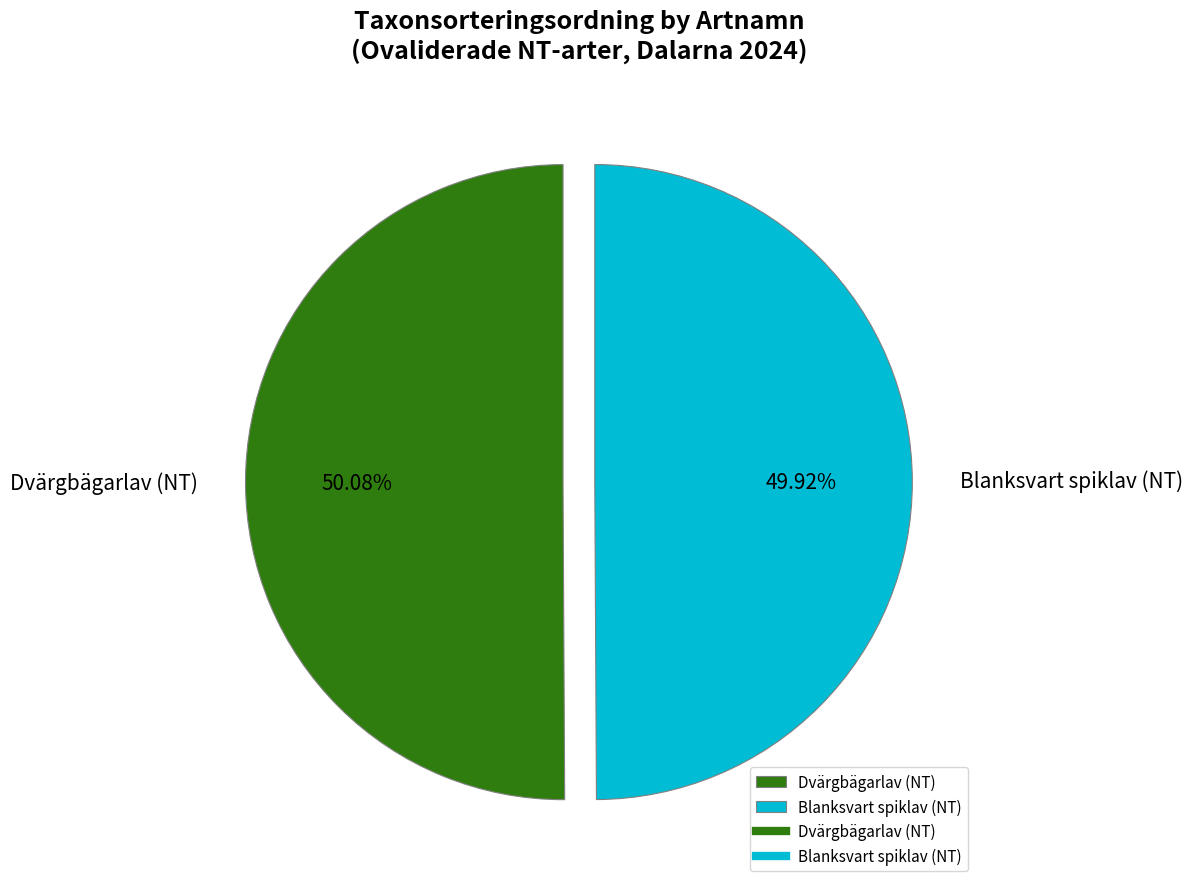

How many segments does this pie chart have?

2